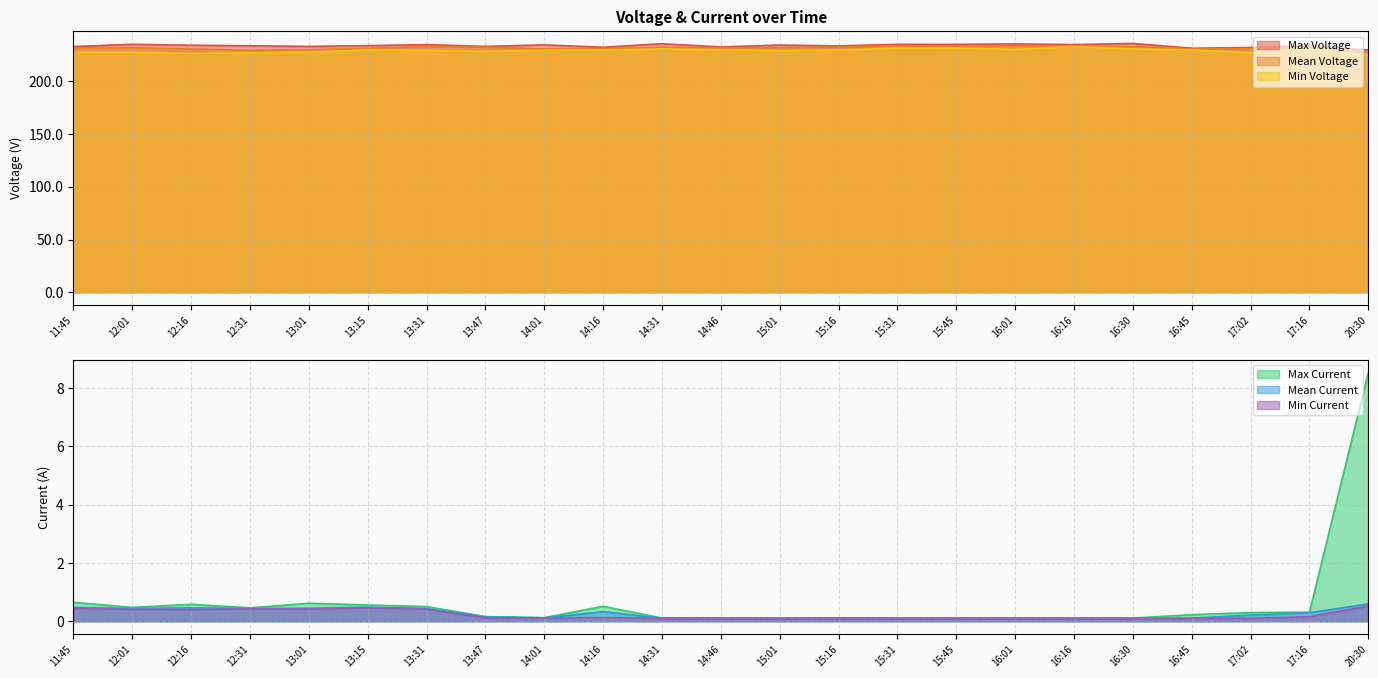

How many data points does each series have?

23